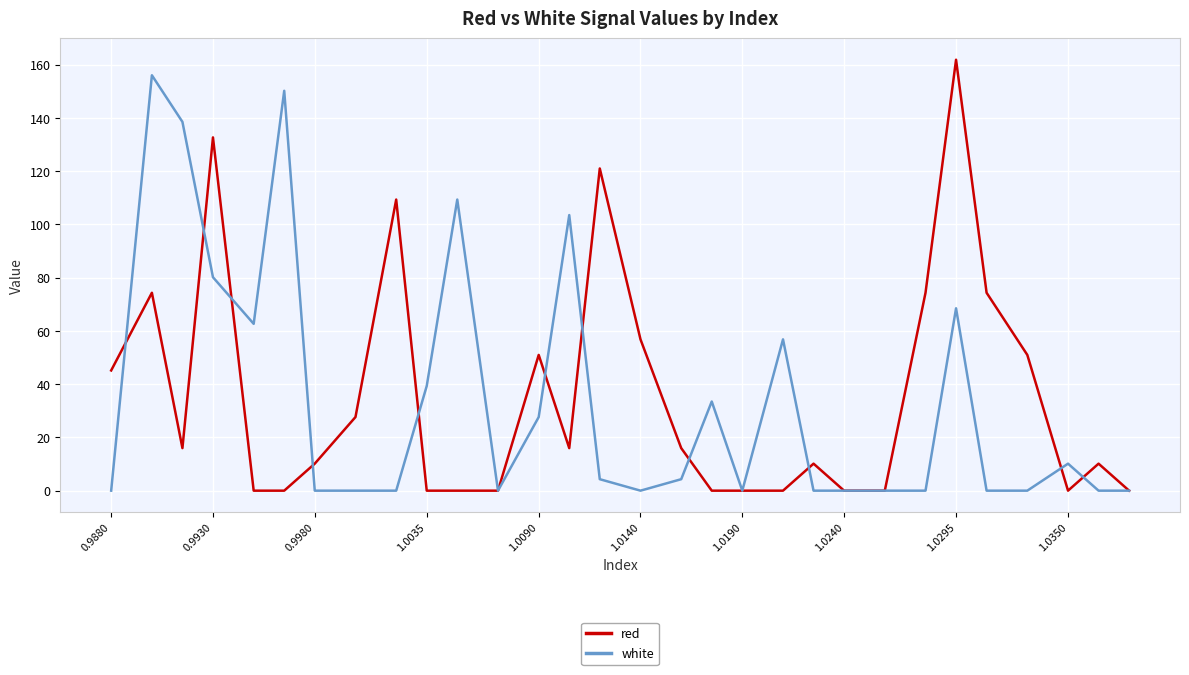

What is the maximum value for white?

156.0